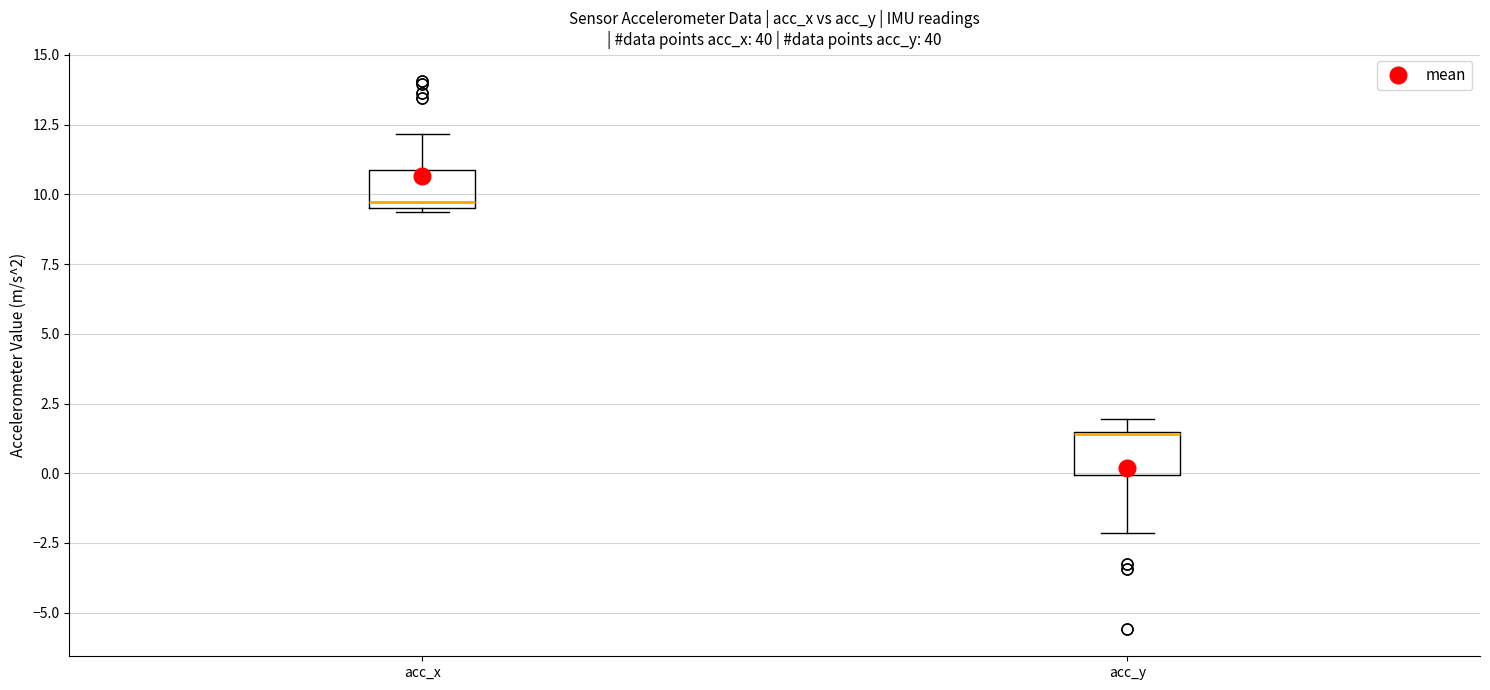

Reading left to right, read every box against the y-axis: the position of its median line, the range the box covers, and the ends of its whiskers. The values are not printed on the chart, so give them approximately, as read against the axis.

acc_x: median 9.5 (just above the box's lower edge), box 9.5 to 11.0, whiskers 9.5 to 12.0
acc_y: median 1.5, box 0.0 to 1.5, whiskers -2.0 to 2.0